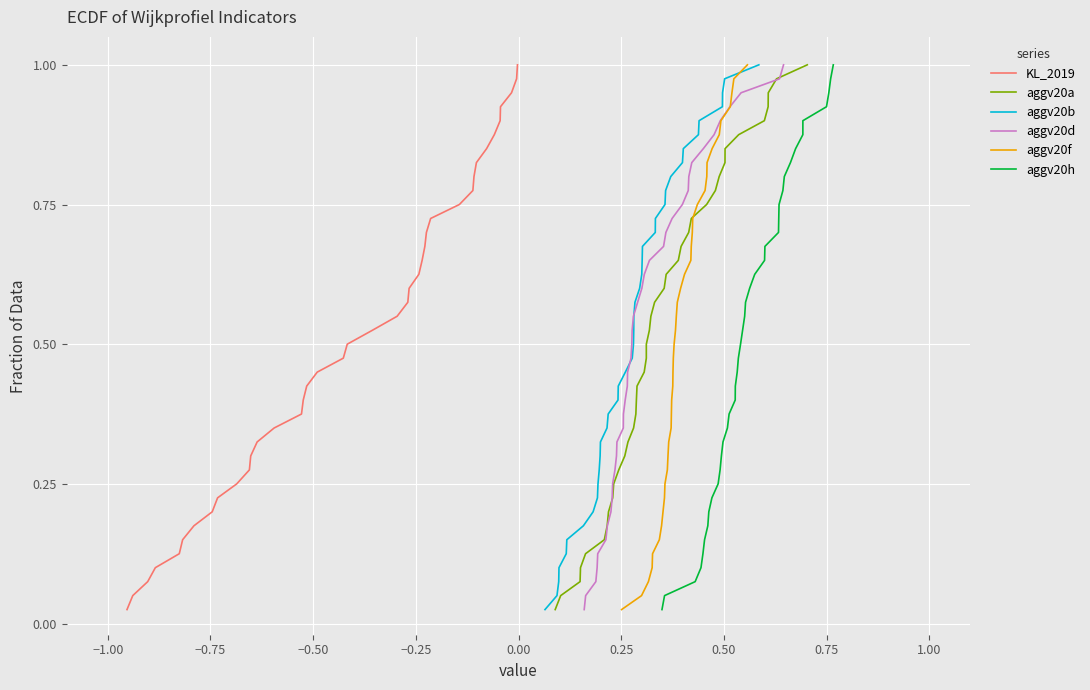

Between 0.25 and 1.00, which series saw the biggest shift?

KL_2019